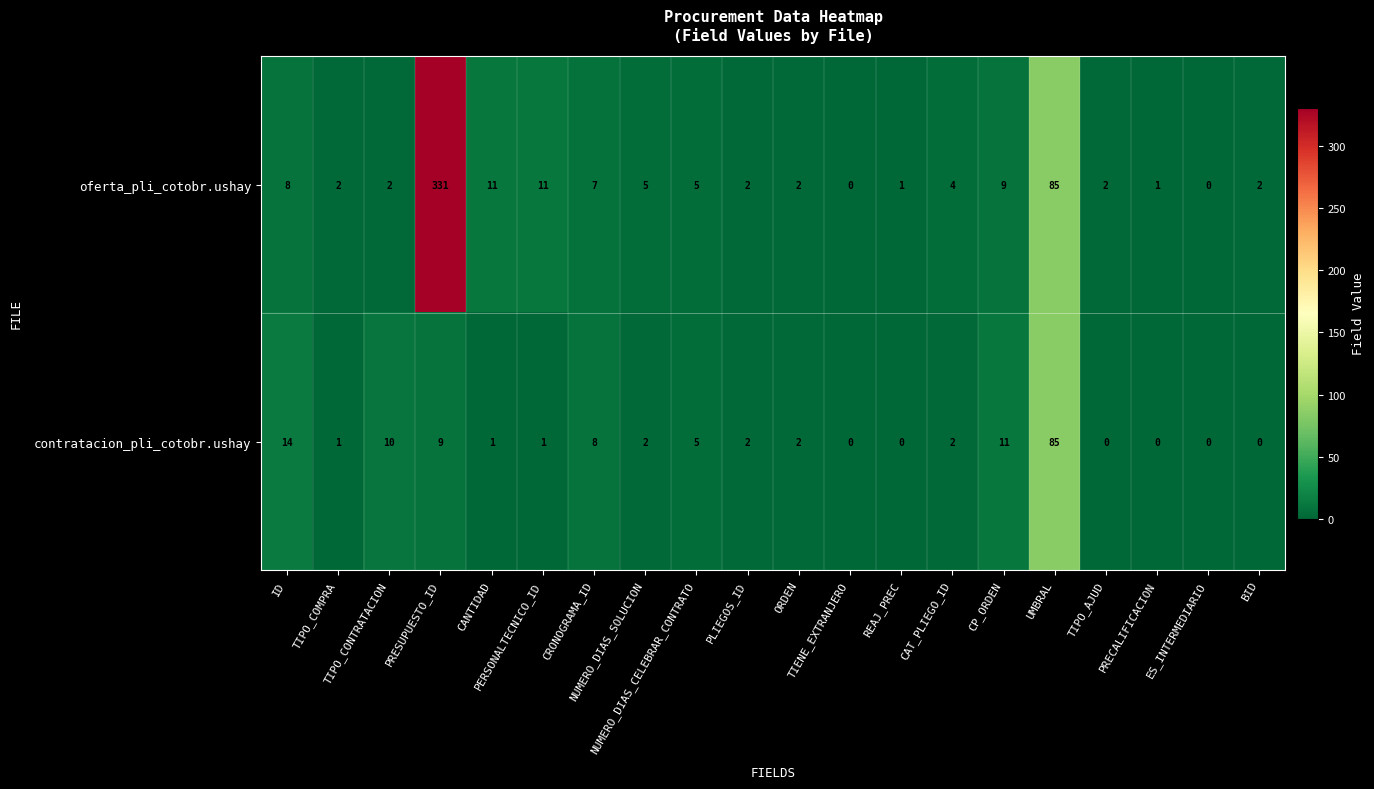

At which category is the sum across all series the highest?

PRESUPUESTO_ID